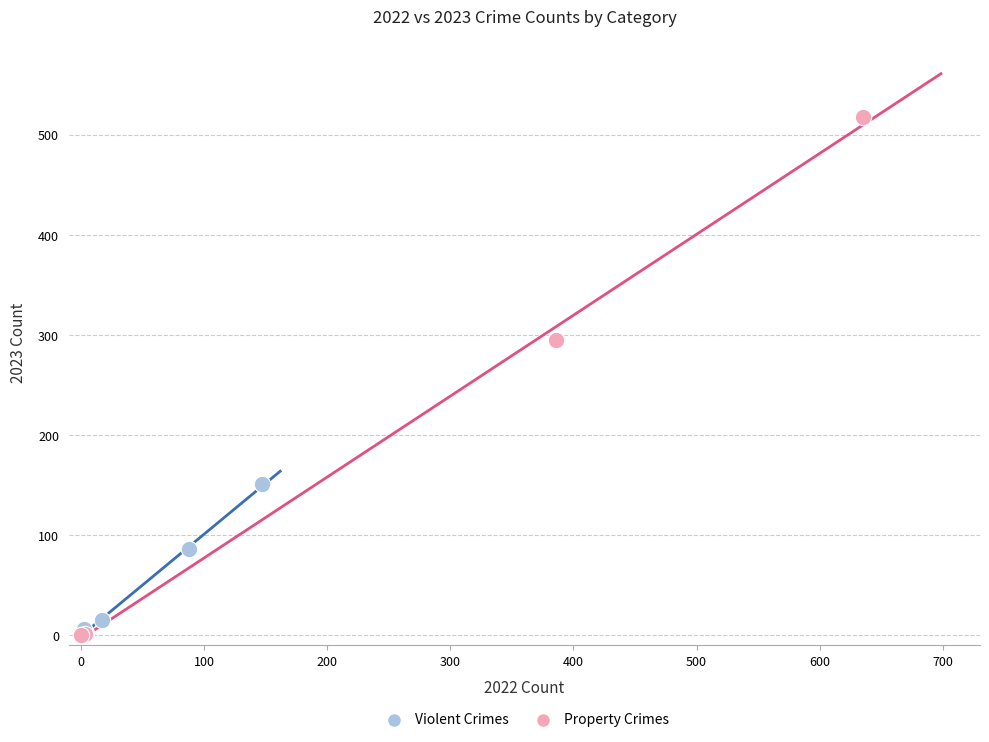

Which series has the largest Y range (max minus min)?

Property Crimes